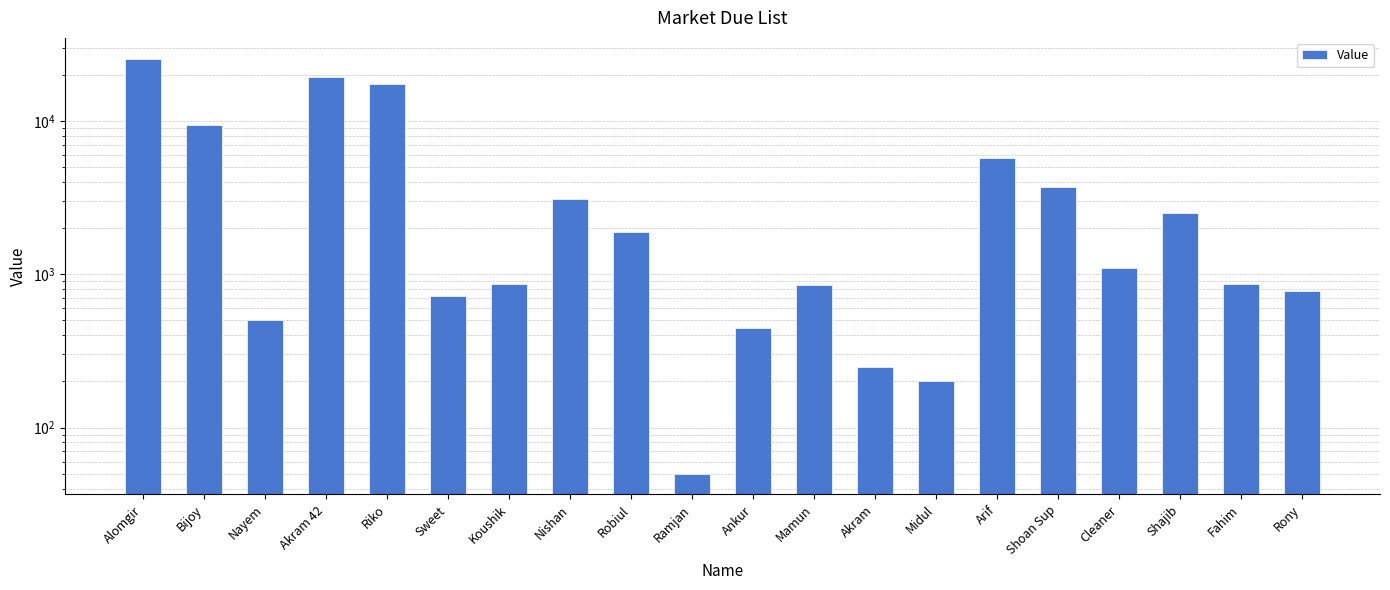

What is the label of the 1st bar from the right?

Rony